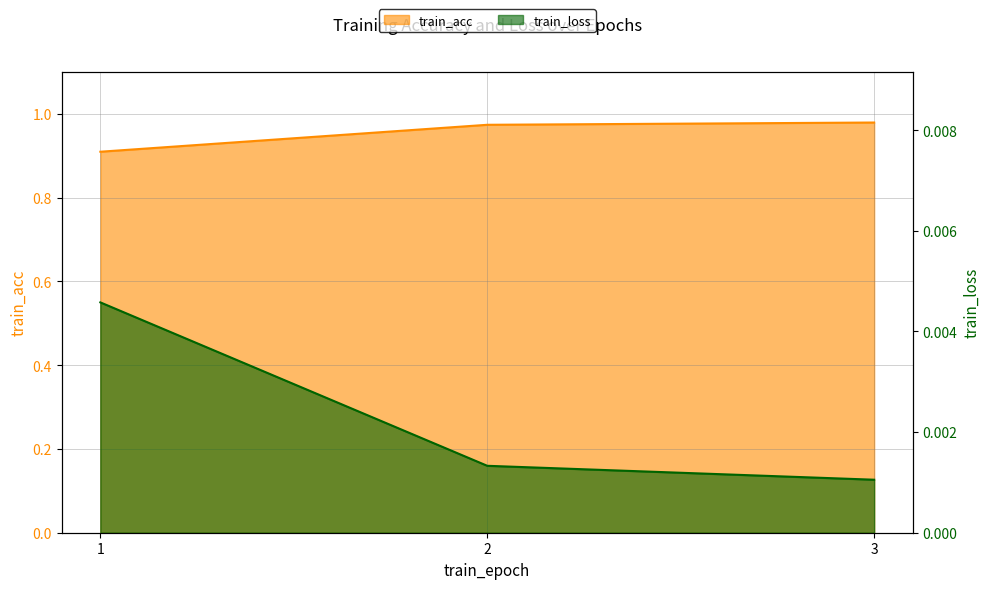

What is the difference between the maximum and minimum values in the train_acc series?

0.1